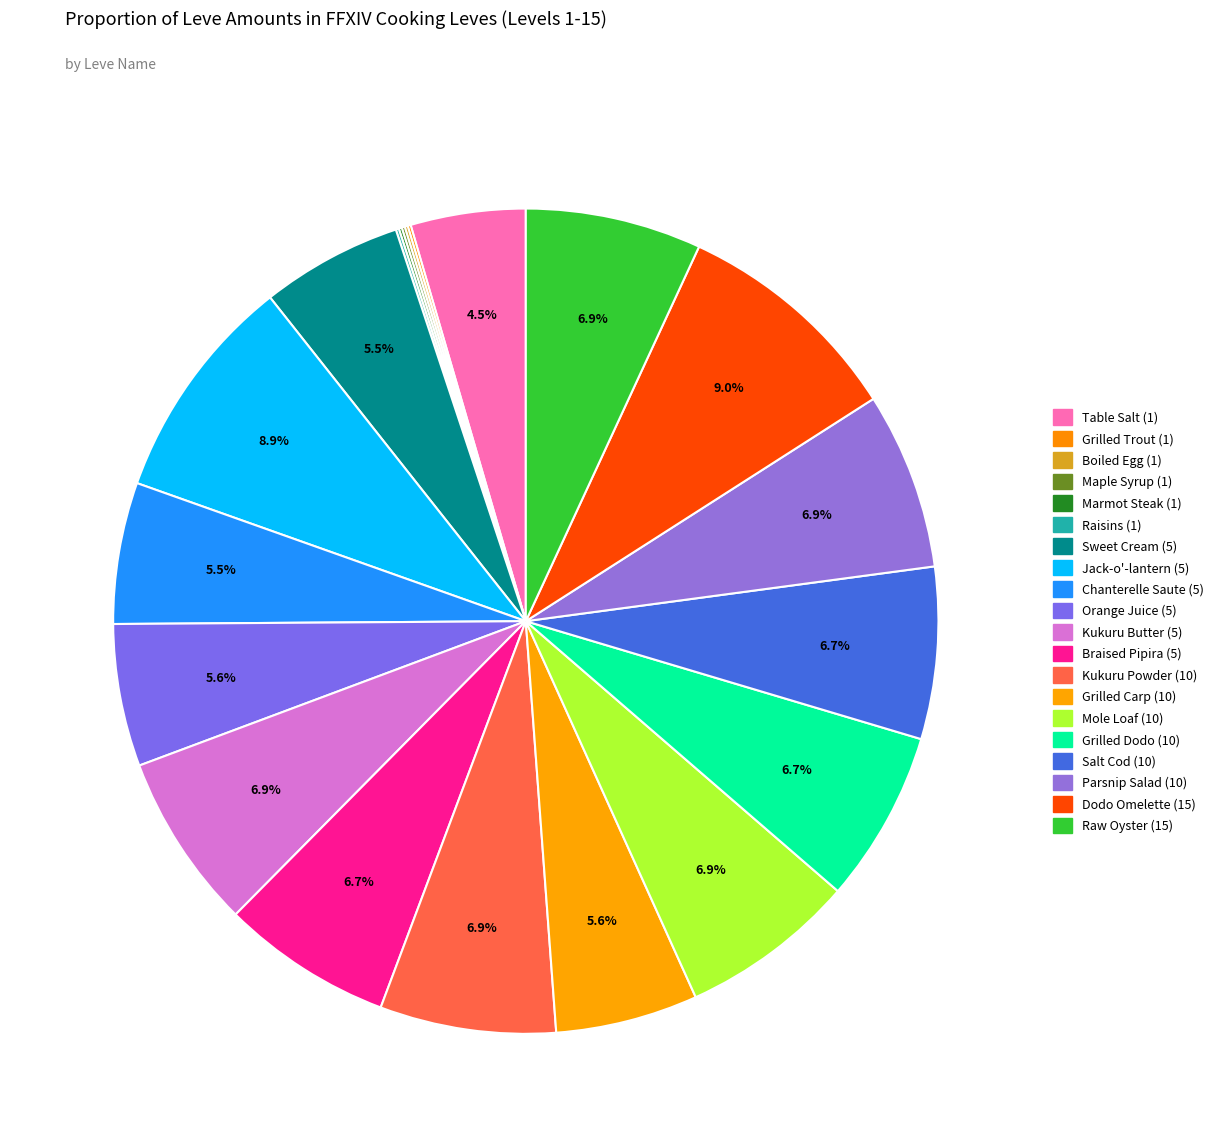

To the nearest percent, what is the difference between the largest and smallest slice percentages?

9%